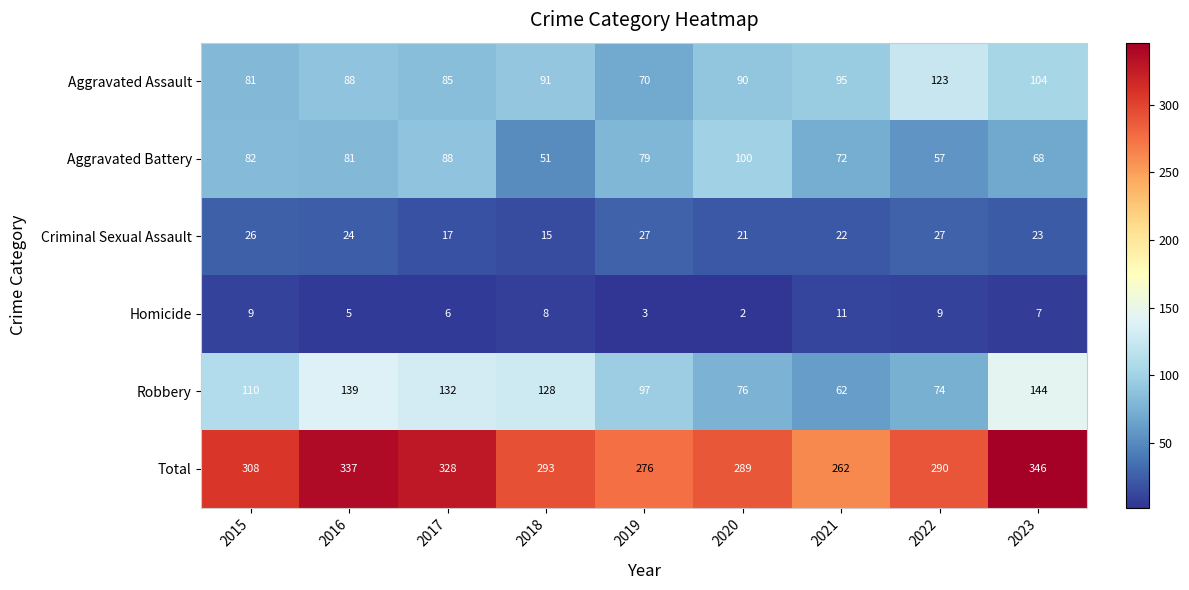

What value does the Robbery series have at 2018?

128